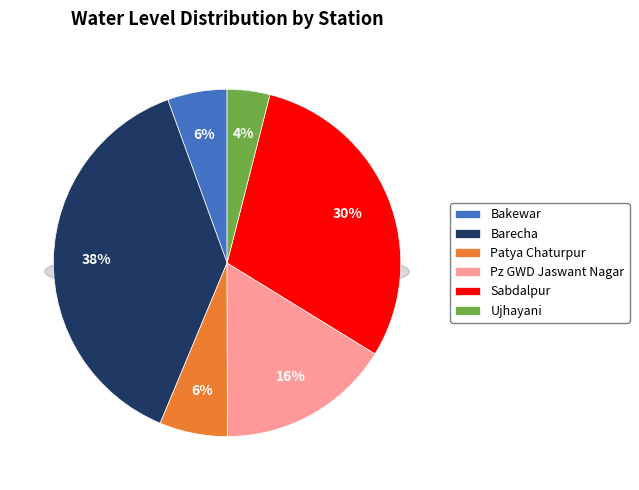

Does any single category account for the majority?

No